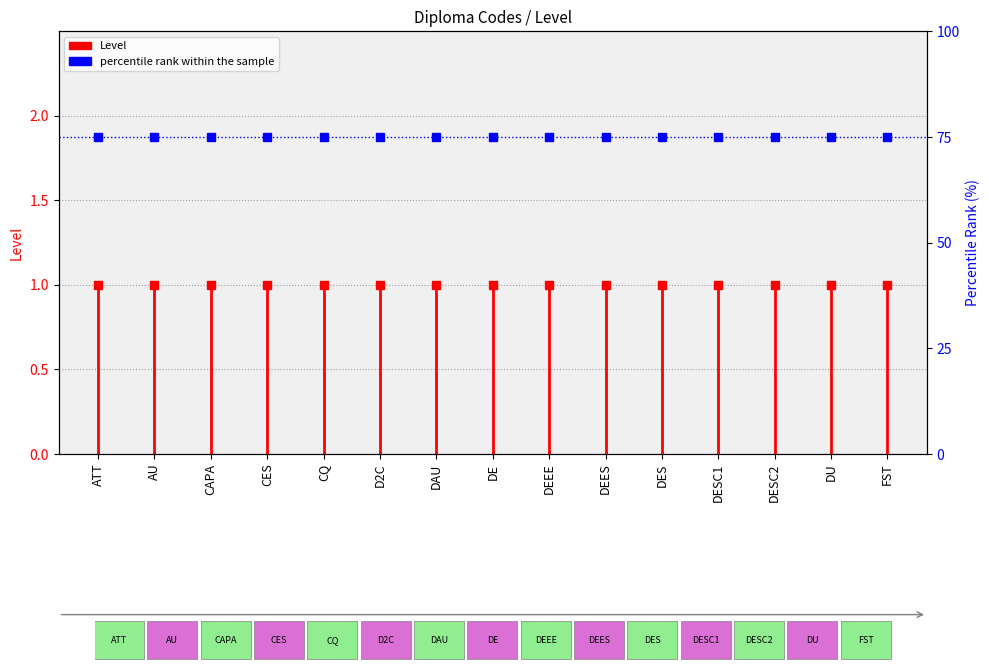

Rank the series by their maximum value, from highest to lowest.

percentile rank within the sample, Level